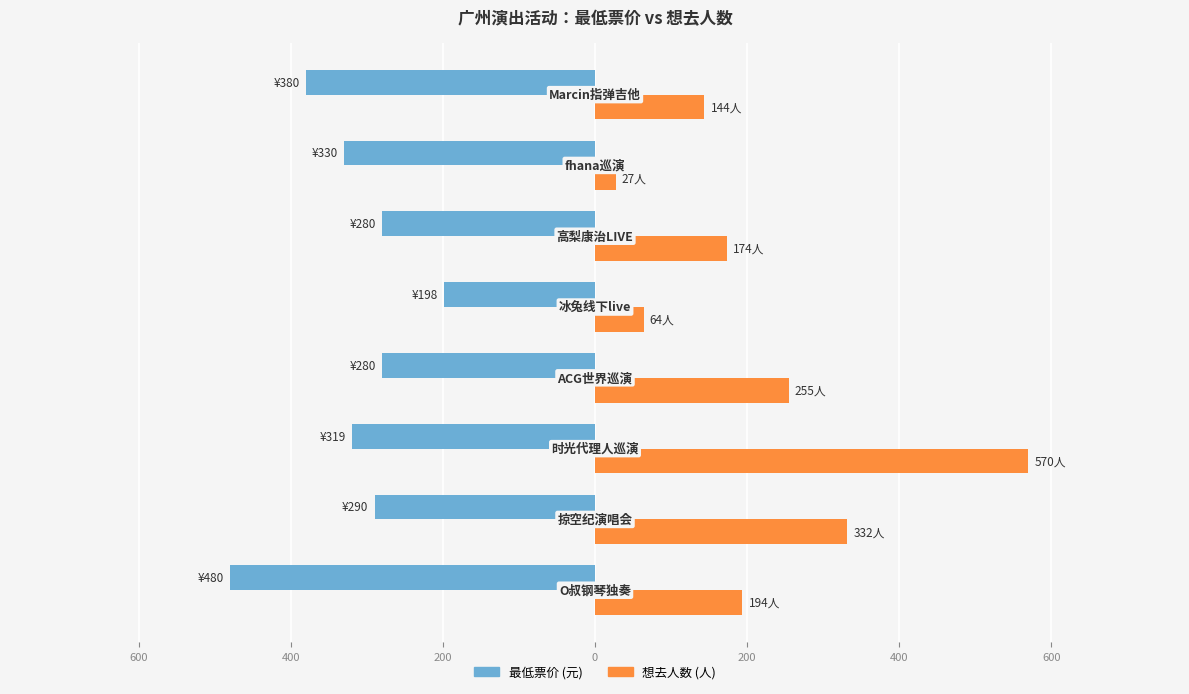

Reading left to right, list all the values displayed in this chart.

最低票价: 800=-480	600=-290	400=-319	200=-280	0=-198	200=-280	400=-330	600=-380
想去人数: 800=194	600=332	400=570	200=255	0=64	200=174	400=27	600=144